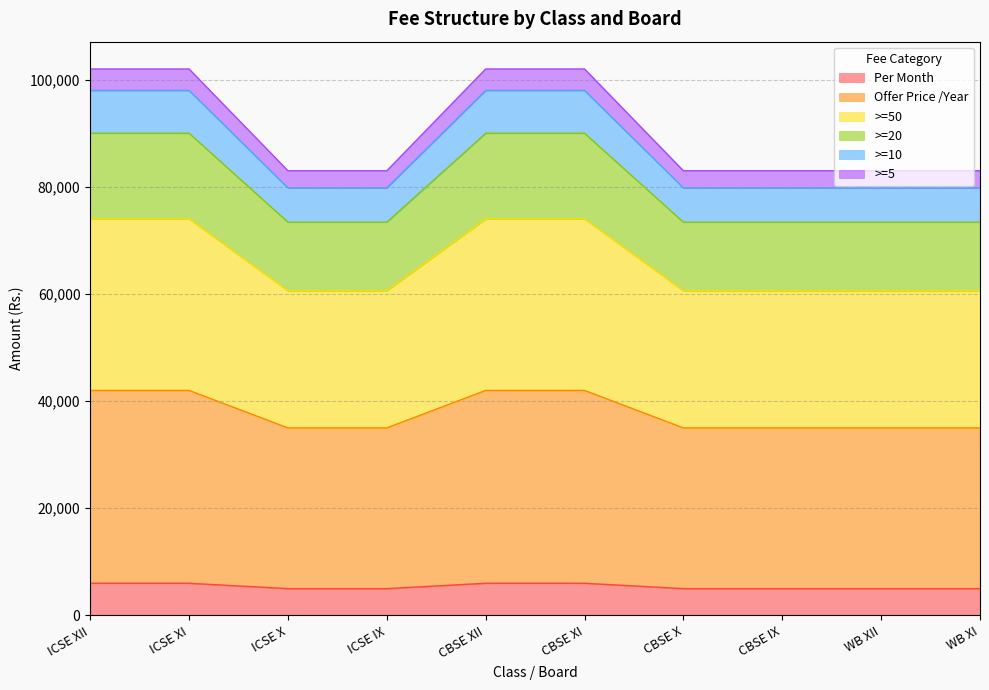

What is the total value across all series at ICSE X?

83000